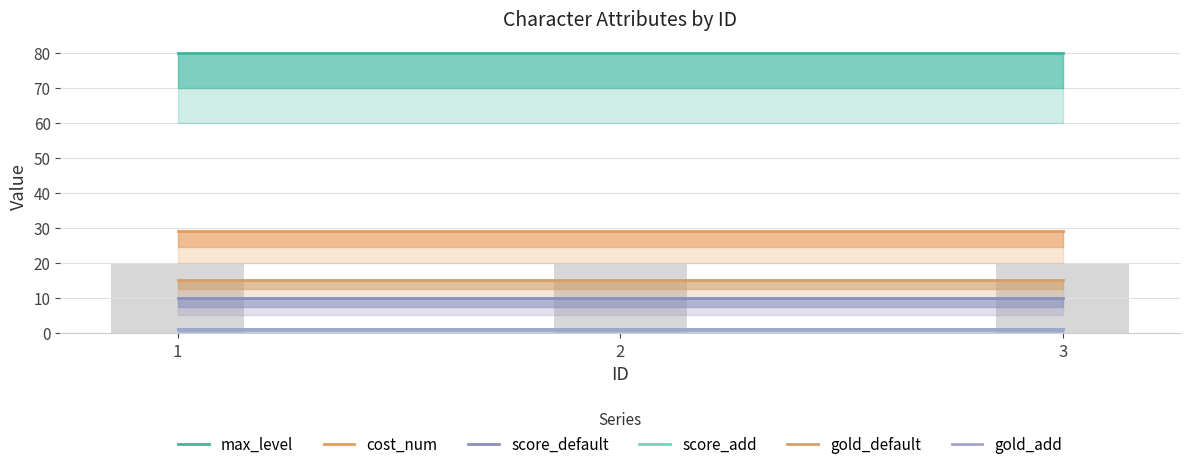

Which category has the highest value in the score_default series?

1